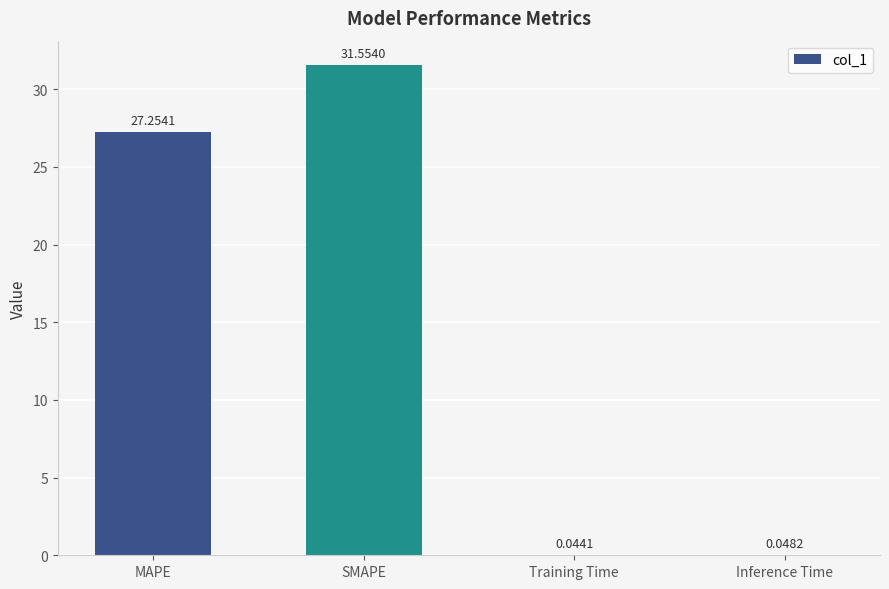

What is the sum of the values at SMAPE and MAPE?

58.8